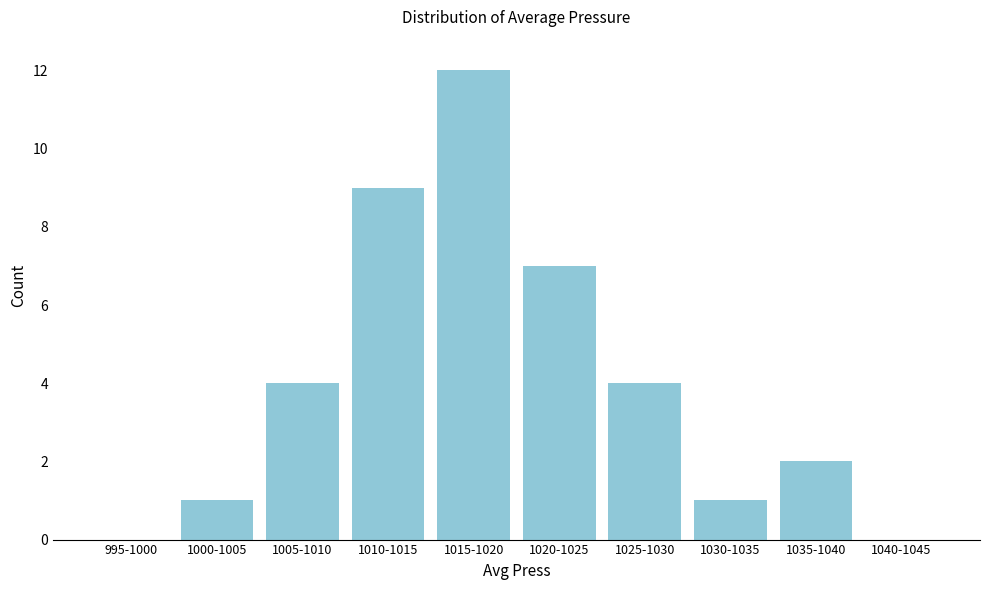

Reading right to left, transcribe all the data shown in this chart.

1040-1045=0	1035-1040=2	1030-1035=1	1025-1030=4	1020-1025=7	1015-1020=12	1010-1015=9	1005-1010=4	1000-1005=1	995-1000=0